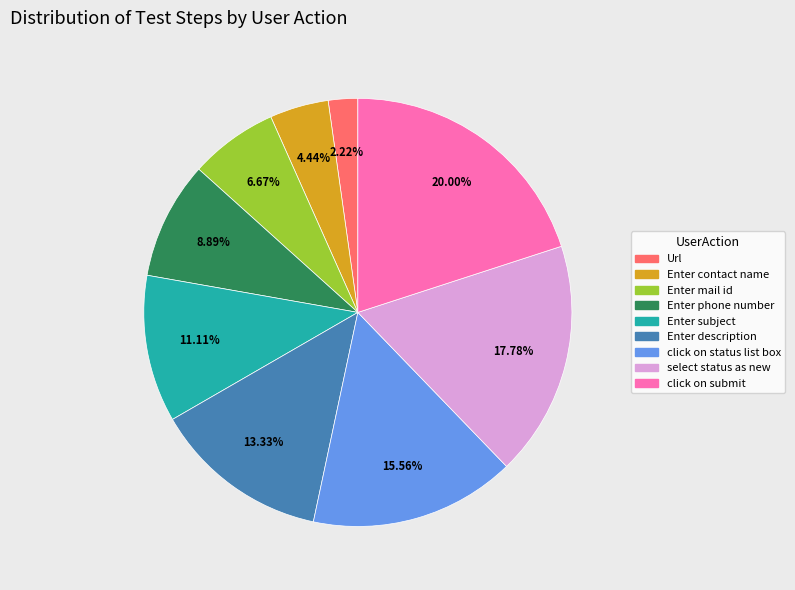

Rank the categories by value from highest to lowest.

click on submit, select status as new, click on status list box, Enter description, Enter subject, Enter phone number, Enter mail id, Enter contact name, Url